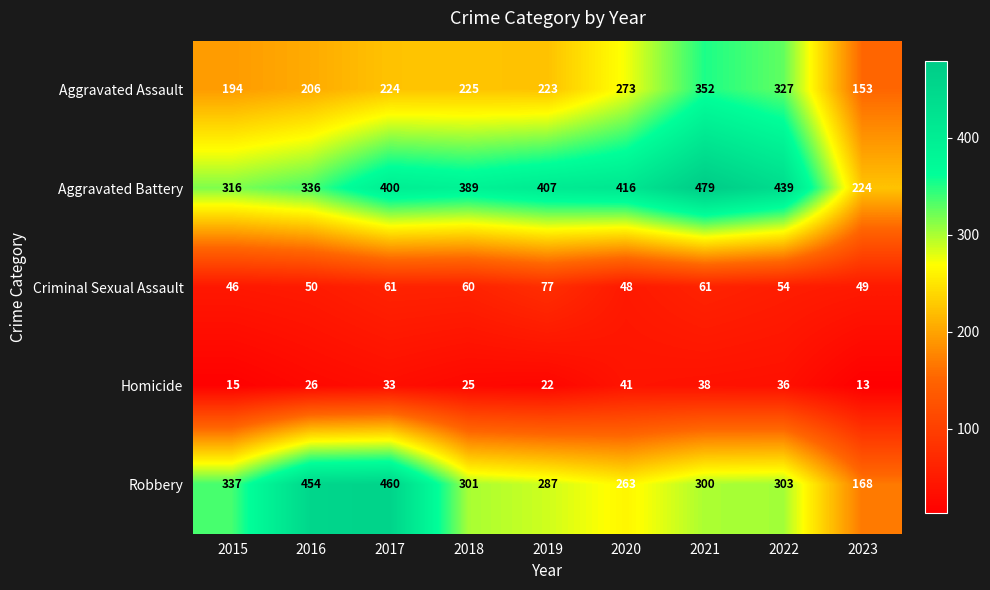

What value does the Criminal Sexual Assault series have at 2016?

50